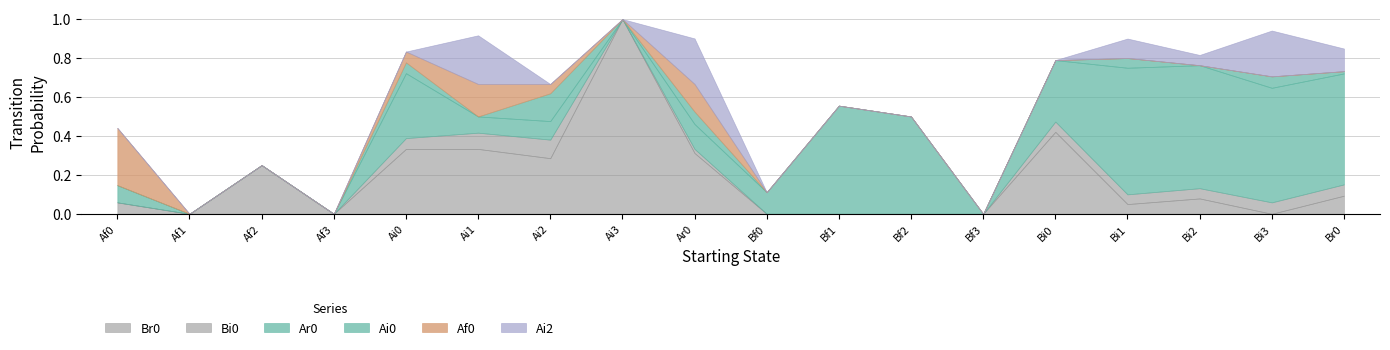

How many lines are shown in the chart?

6